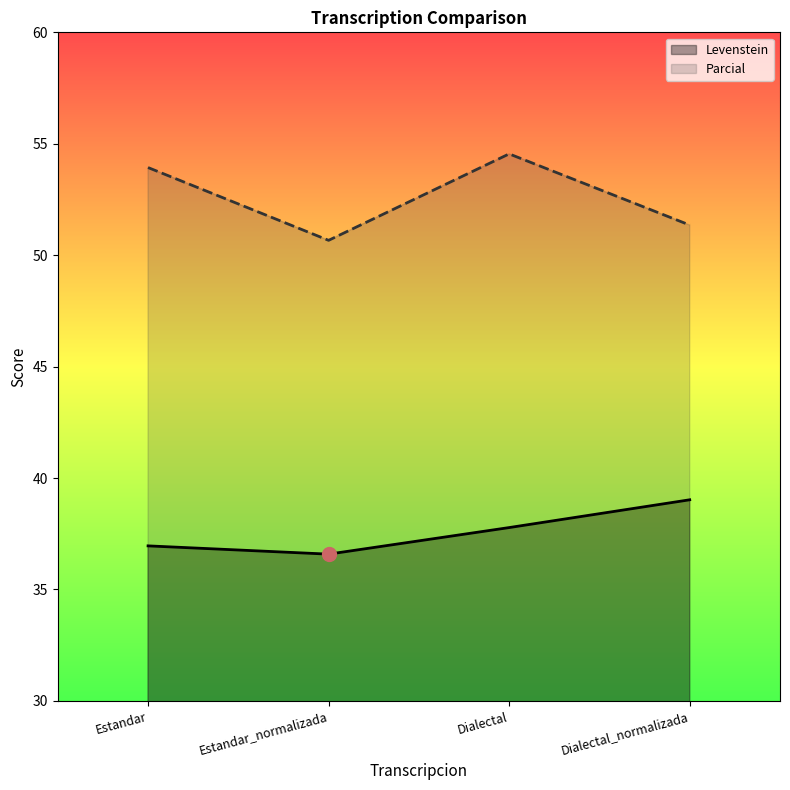

How many data points does each series have?

4